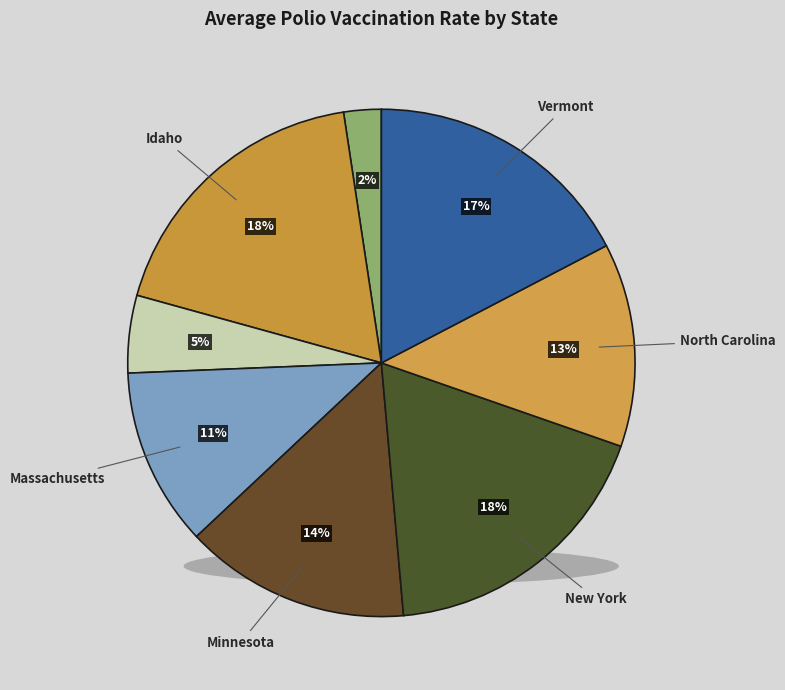

Count the number of slices in the pie.

8